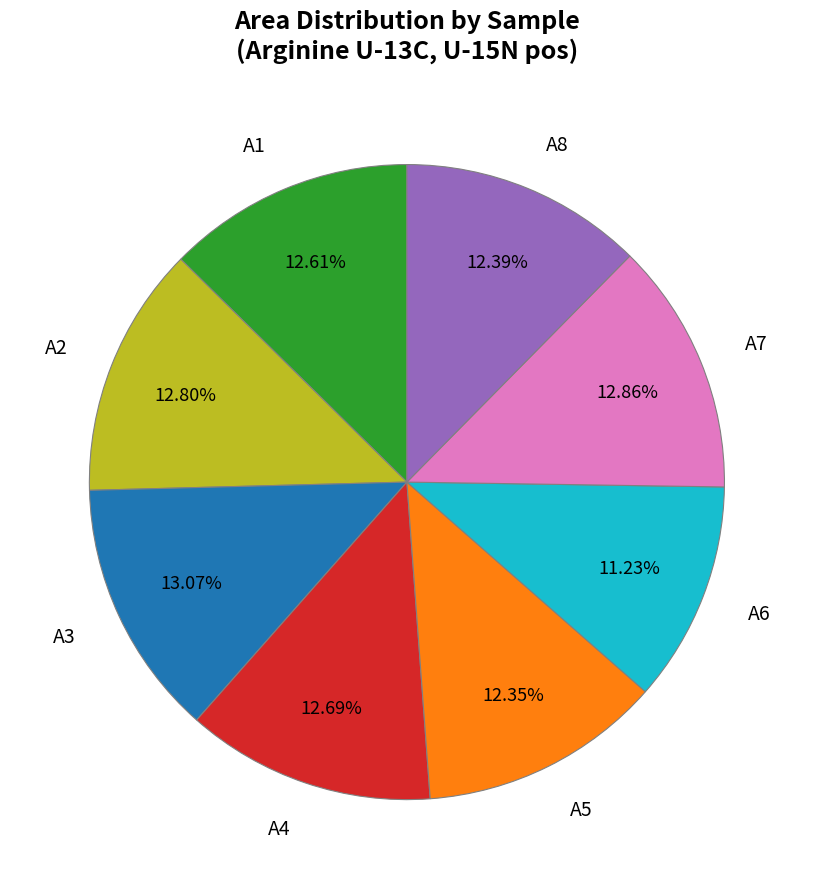

Does A2 represent more than half of the total?

No